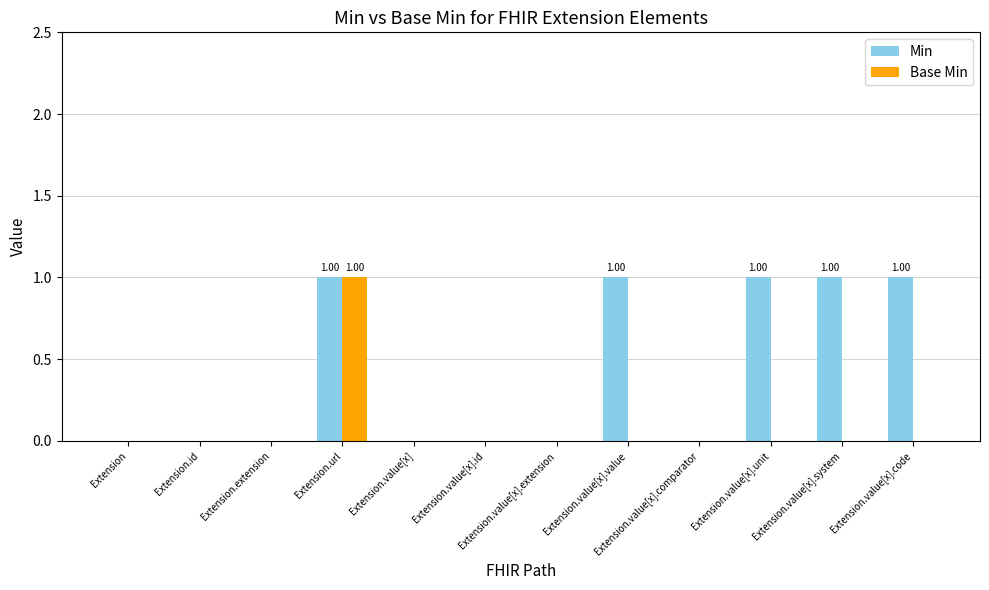

At which category is the sum across all series the highest?

Extension.url